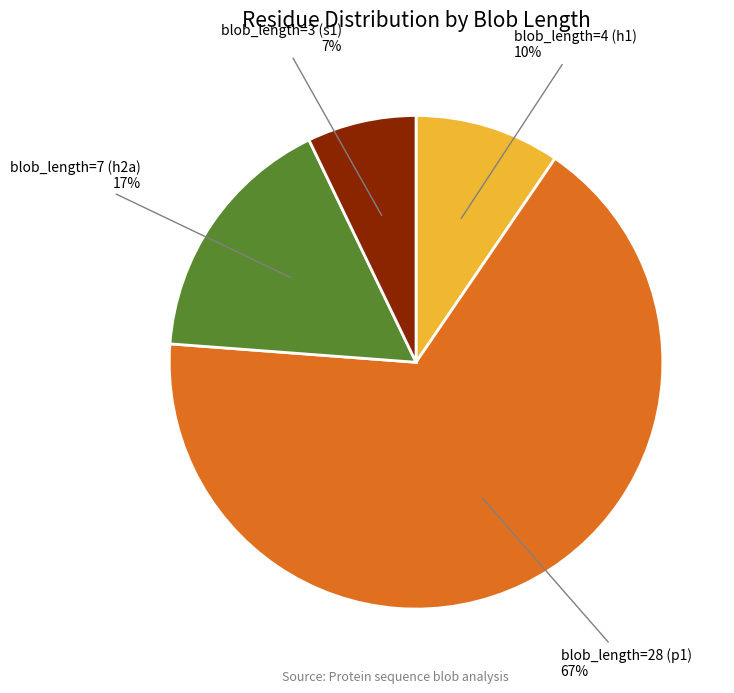

To the nearest percent, what is the average slice percentage?

25%